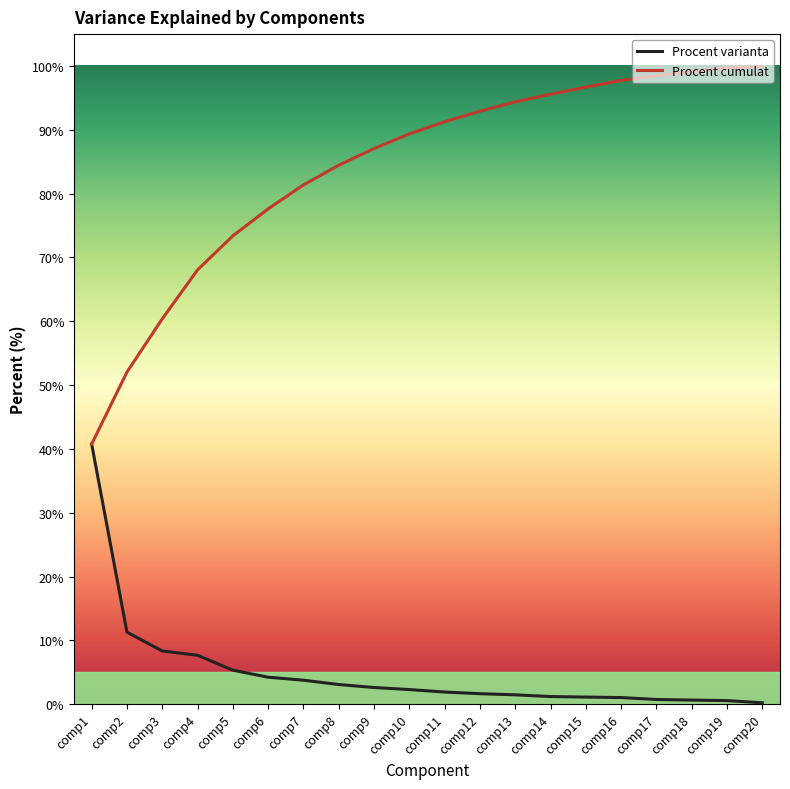

What is the maximum value shown in the chart?

99.9